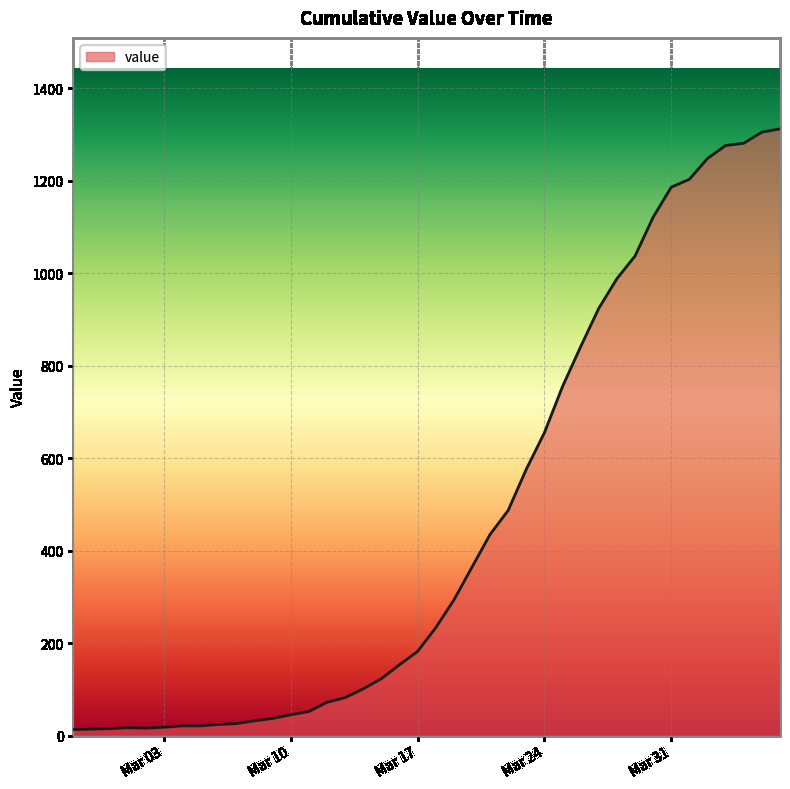

What is the maximum value shown in the chart?

1312